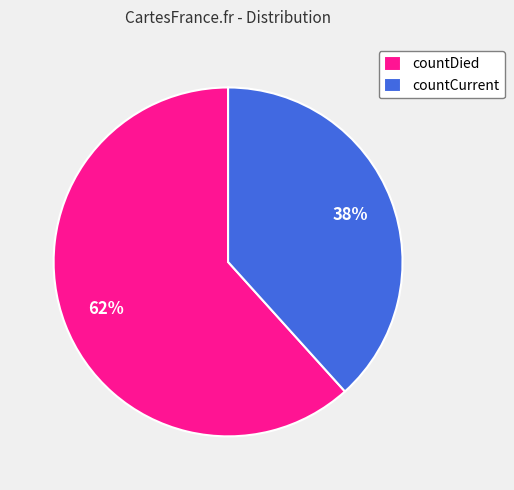

Which slice is the smallest?

countCurrent